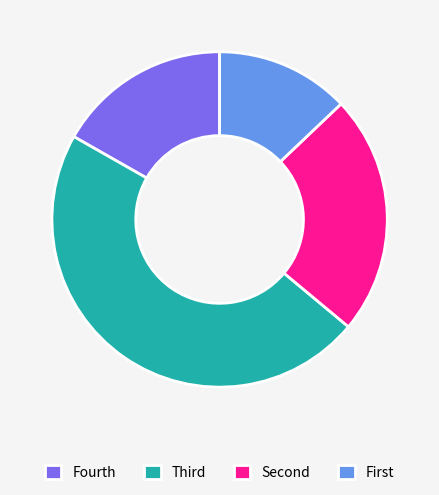

The Fourth slice represents 17% of the pie. True or false?

True